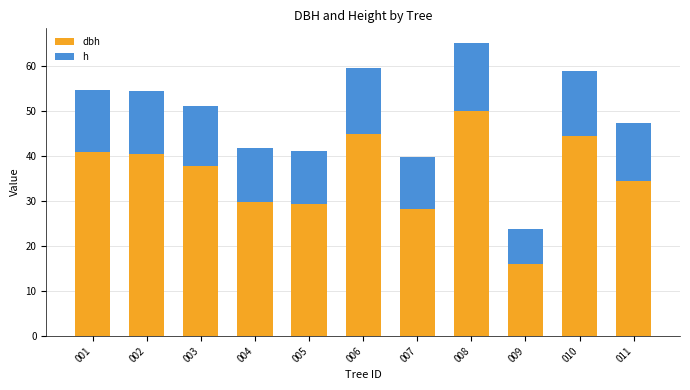

At which category is the sum across all series the highest?

008